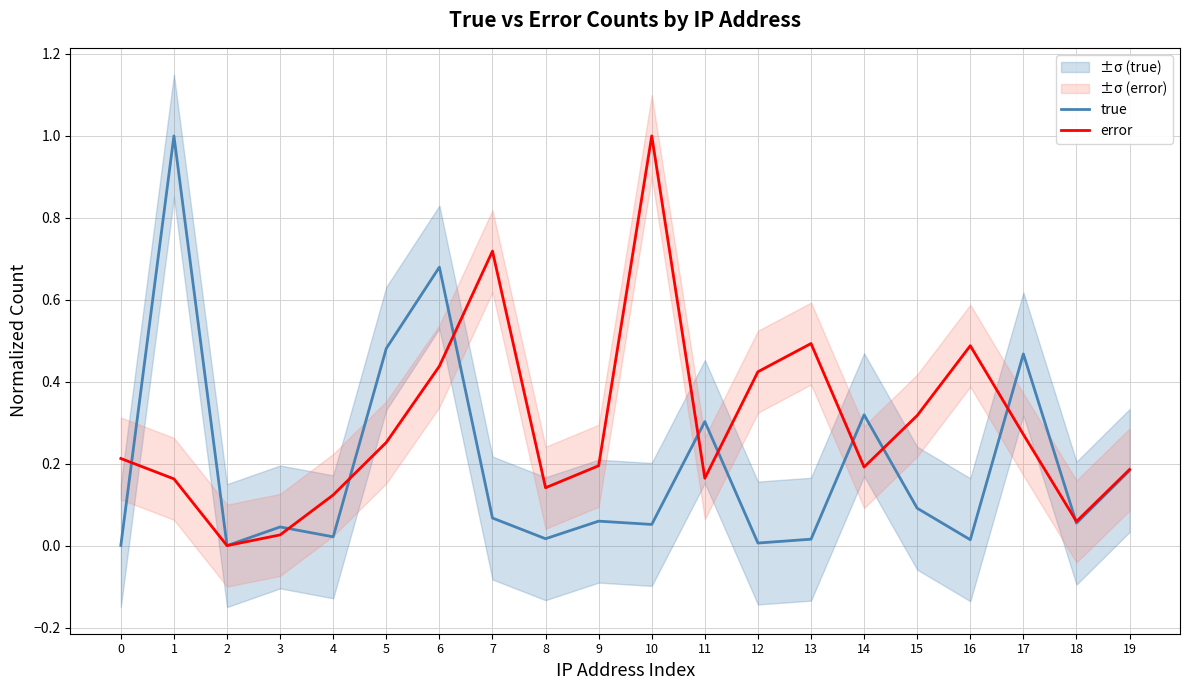

Between 3 and 17, which series saw the biggest shift?

true